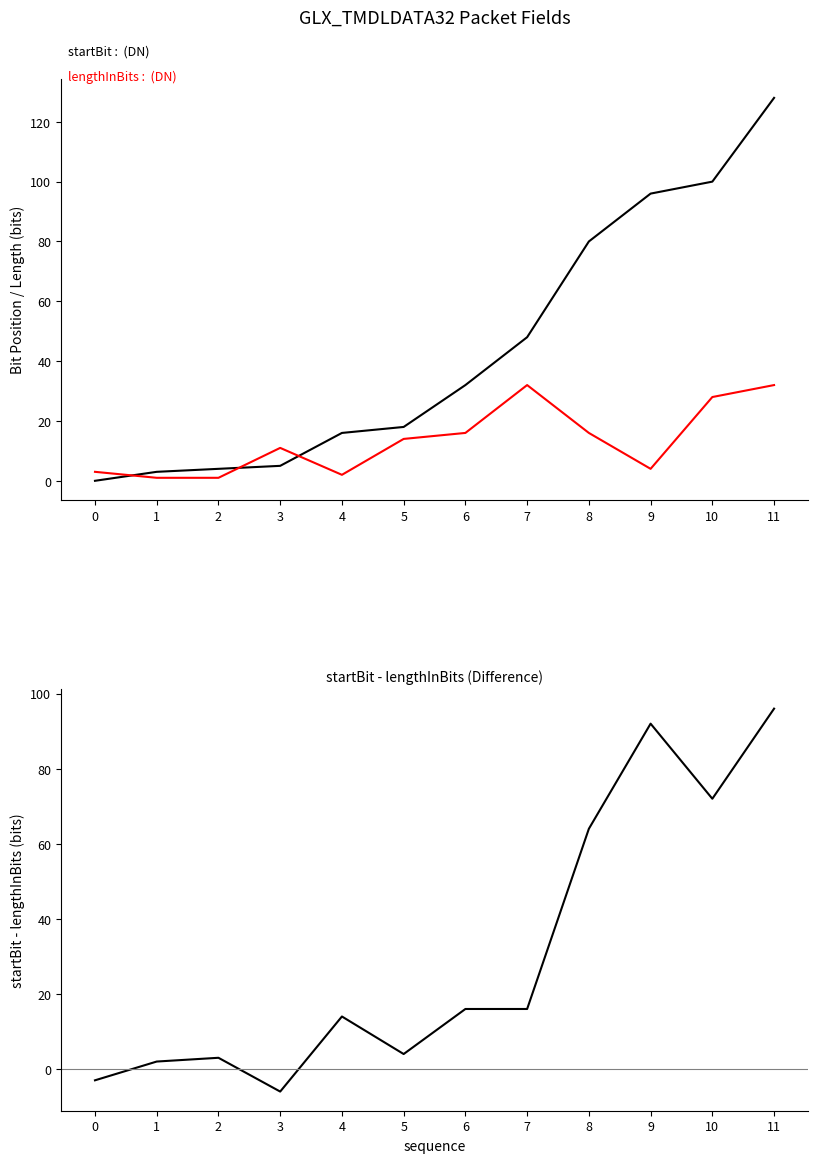

True or false: startBit and startBit - lengthInBits intersect in this chart.

False